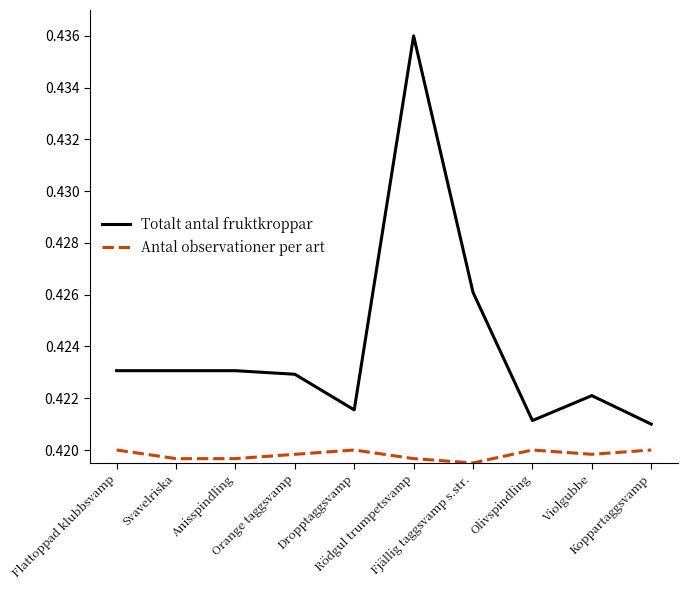

Rank the series by their average value, from highest to lowest.

Totalt antal fruktkroppar, Antal observationer per art